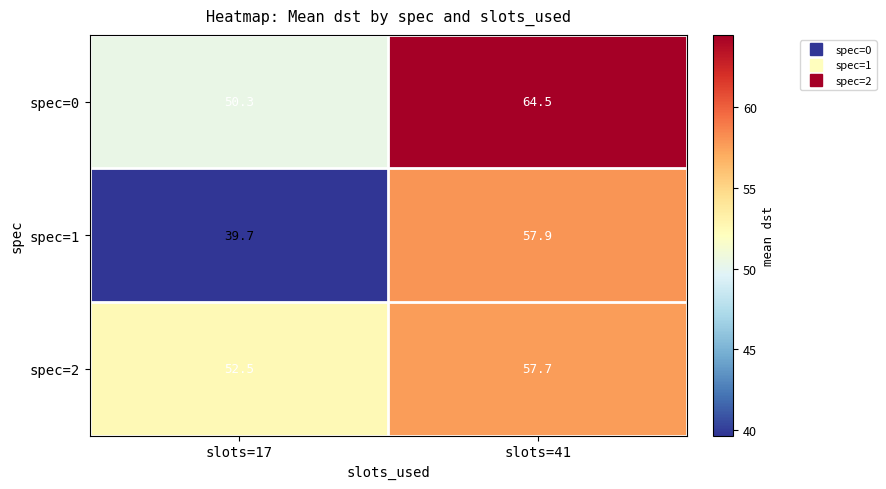

What is the sum of all spec=1 values?

97.6